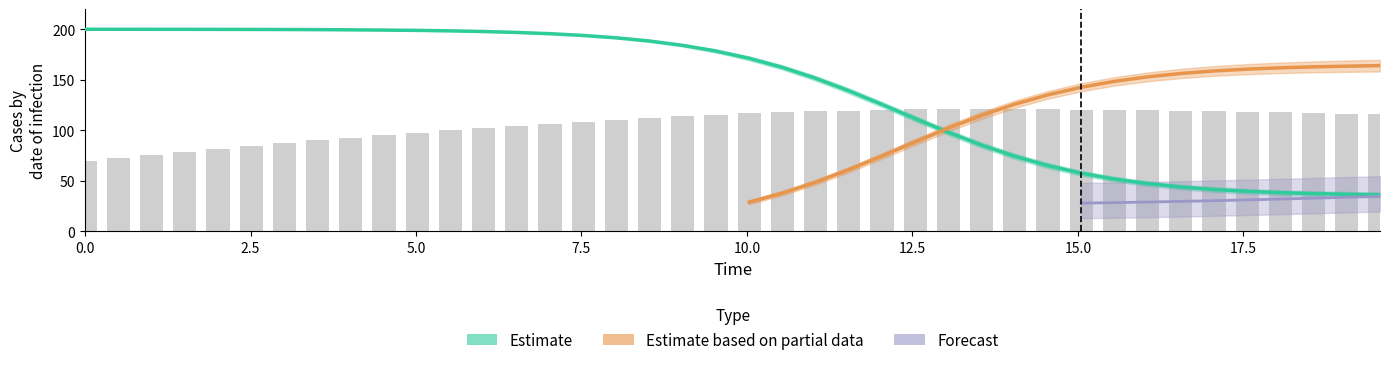

What is the value of the C bar at the 20th from the left?

115.3